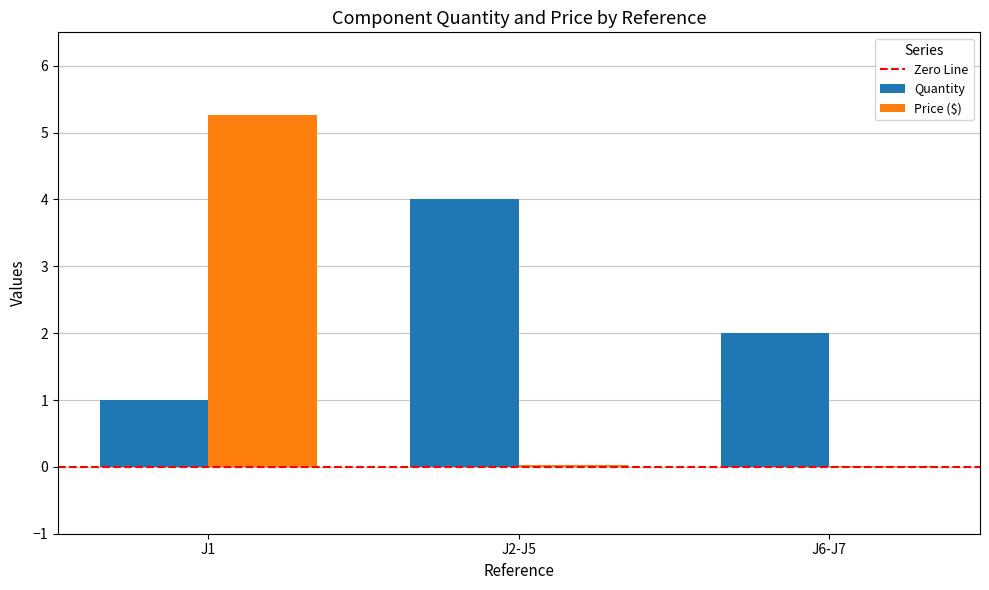

Is it true that Price ($) equals 8.9 at J1?

False